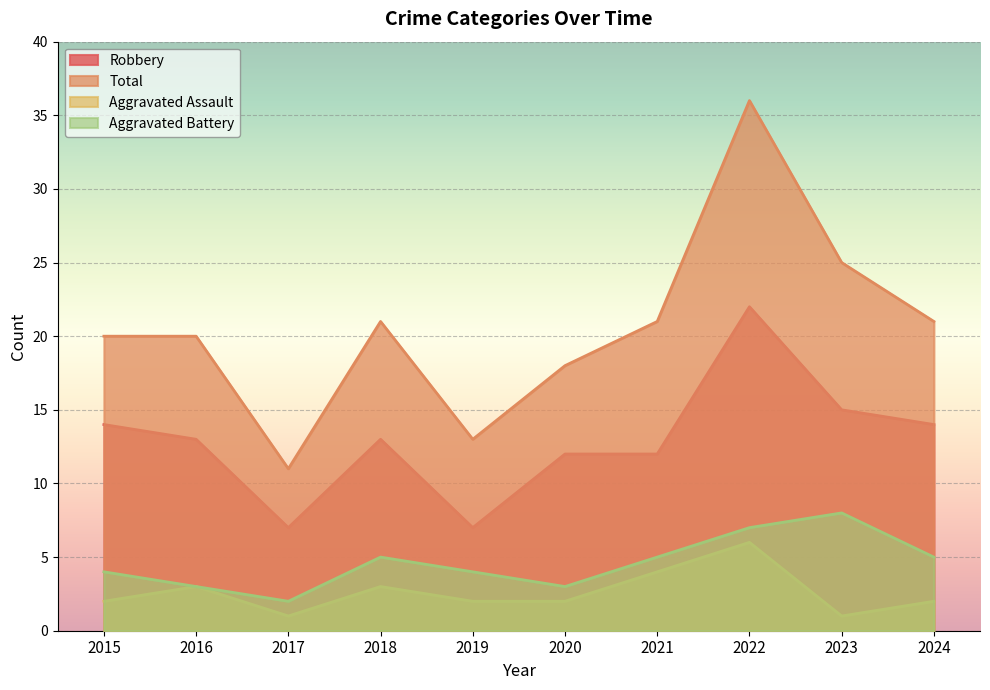

What is the maximum value shown in the chart?

36